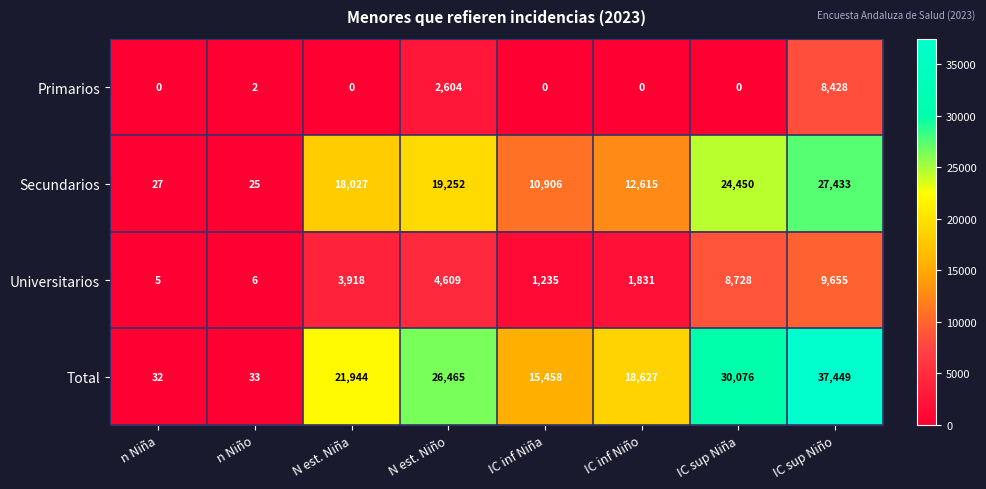

What is the sum of the Primarios values at IC inf Niño and N est. Niño?

2604